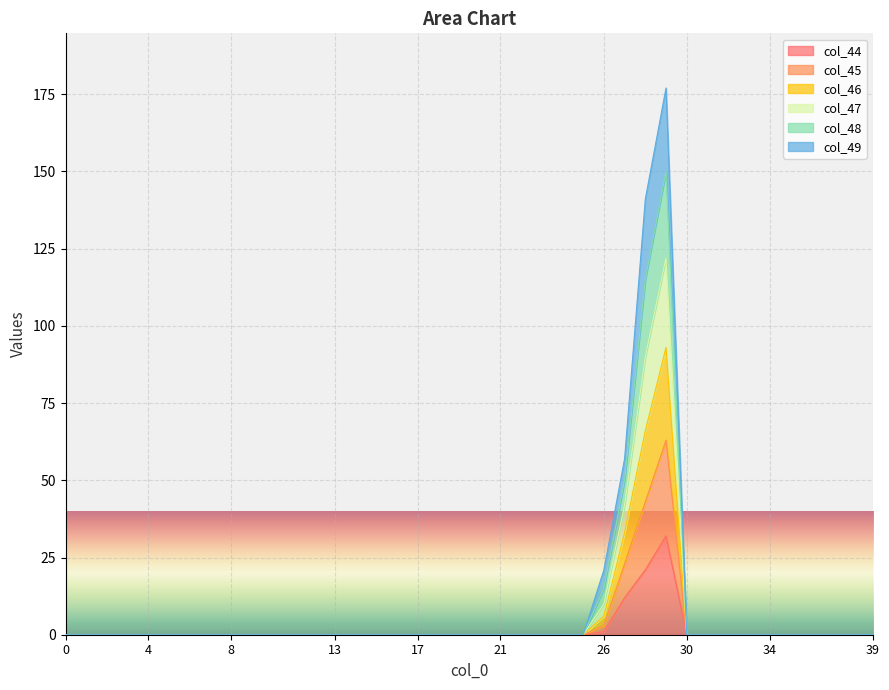

Between 33 and 7, which is larger?

33